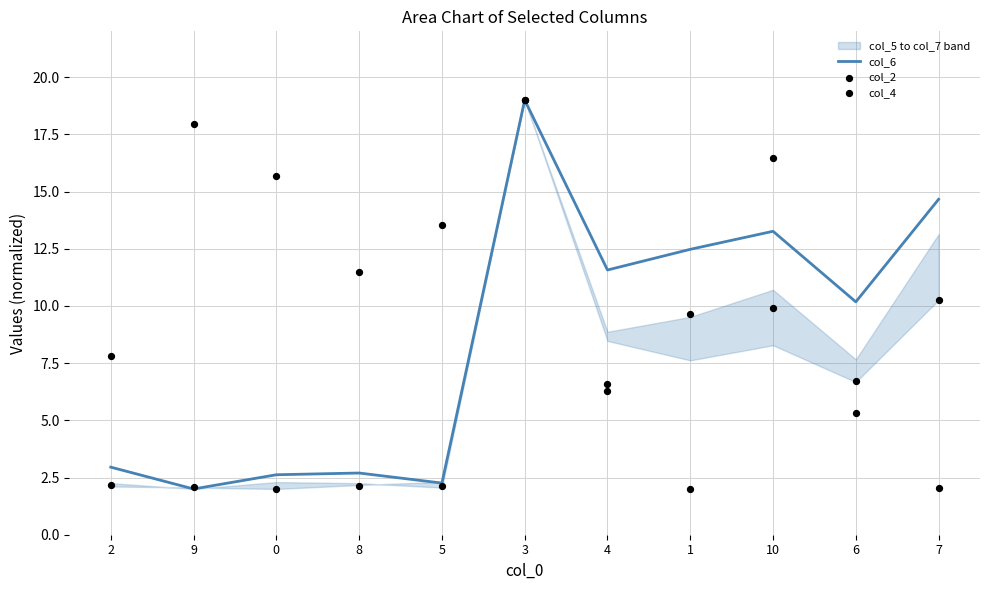

Which series has the largest total across all categories?

col_4